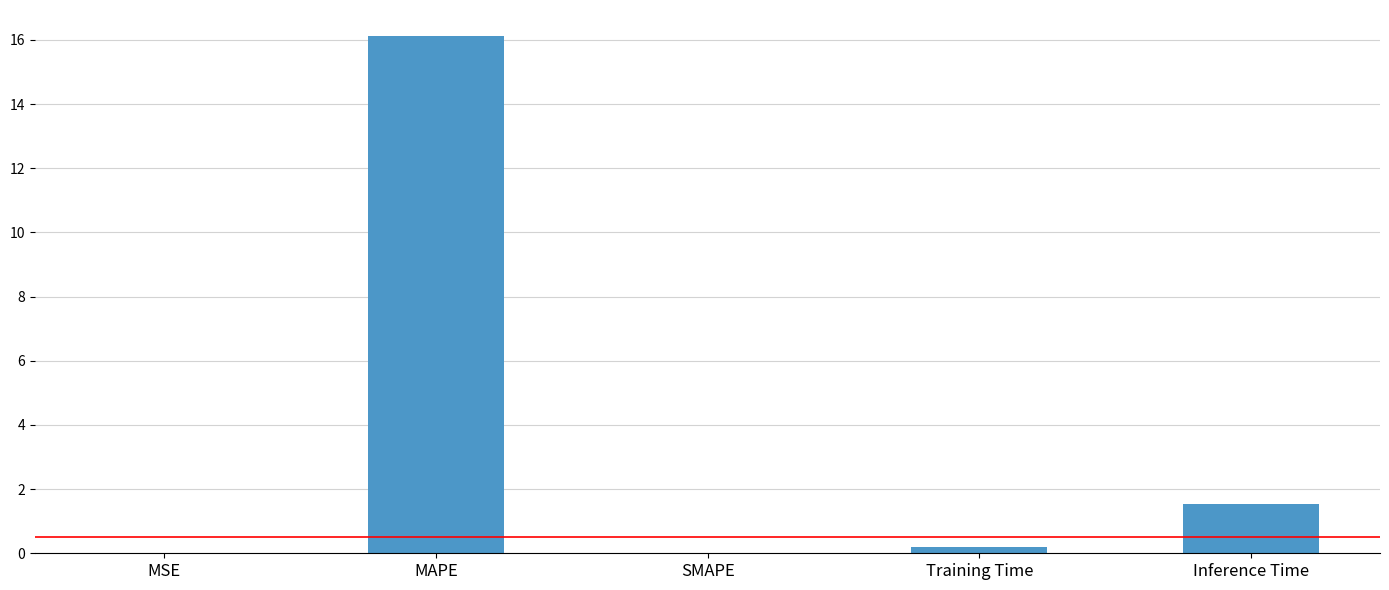

Which category has the highest value across all series?

MAPE